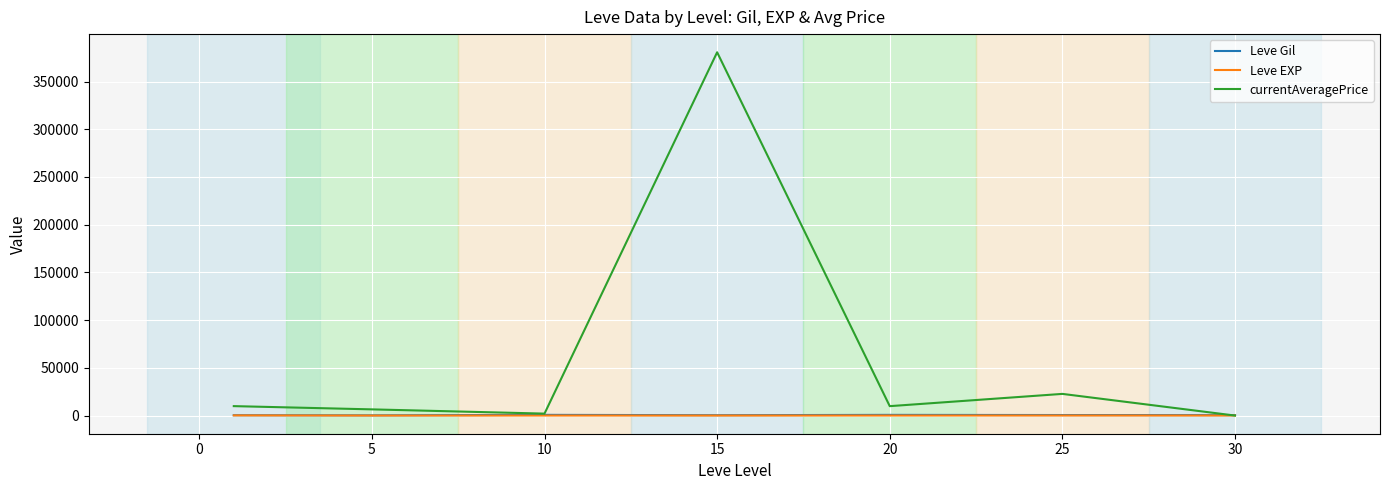

Which series has the largest total across all categories?

currentAveragePrice